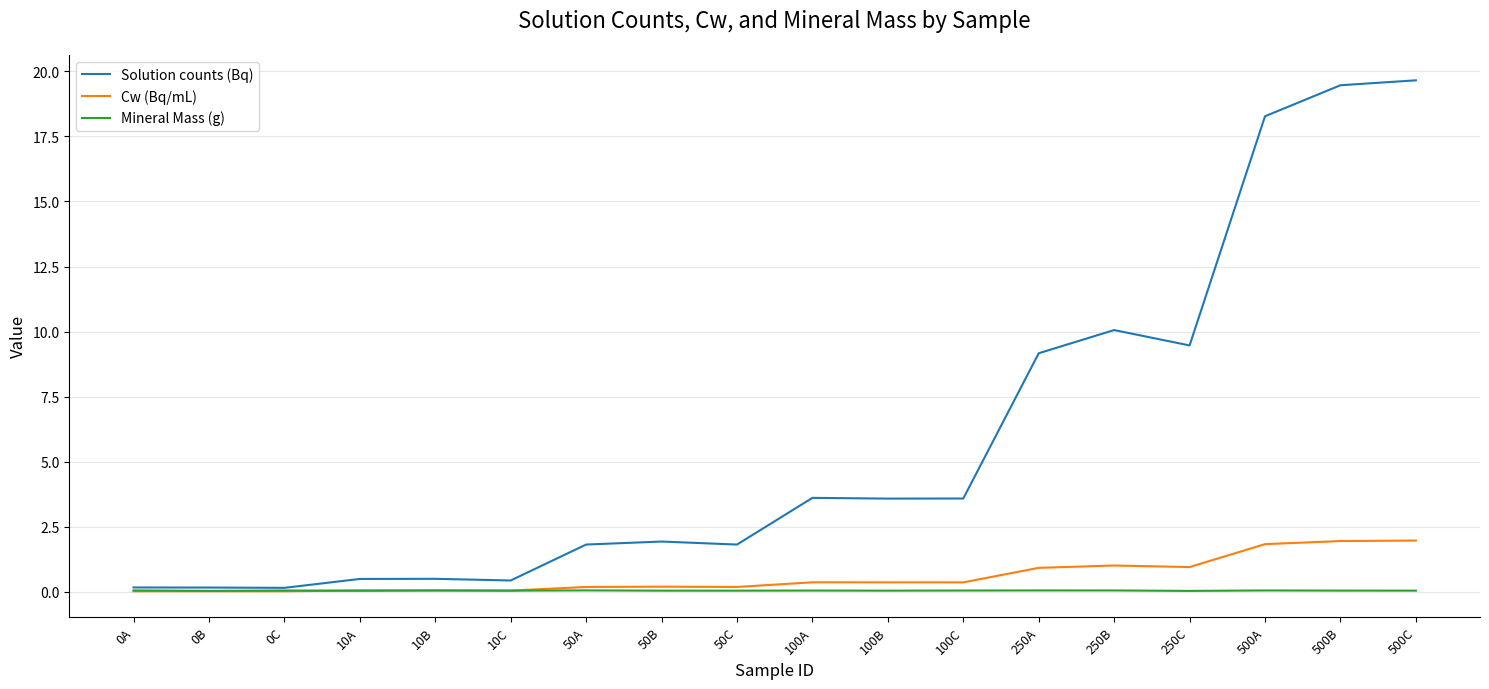

What is the maximum value shown in the chart?

19.7